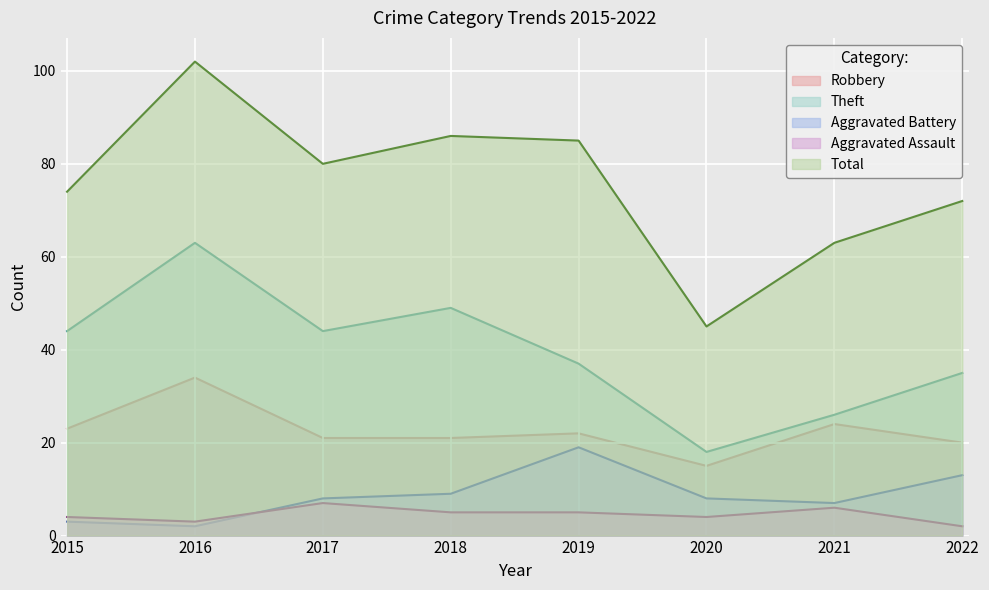

Which series changed the most between 2015 and 2016?

Total